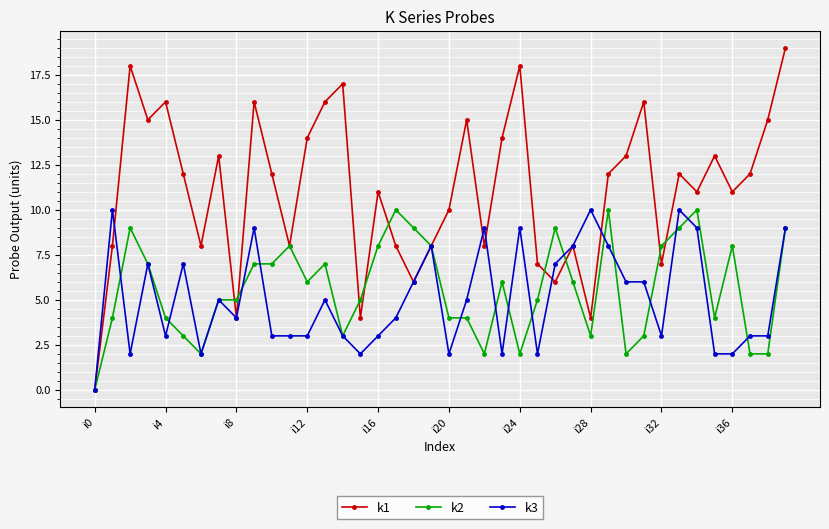

True or false: k1 has more than 0 interior local peaks.

True